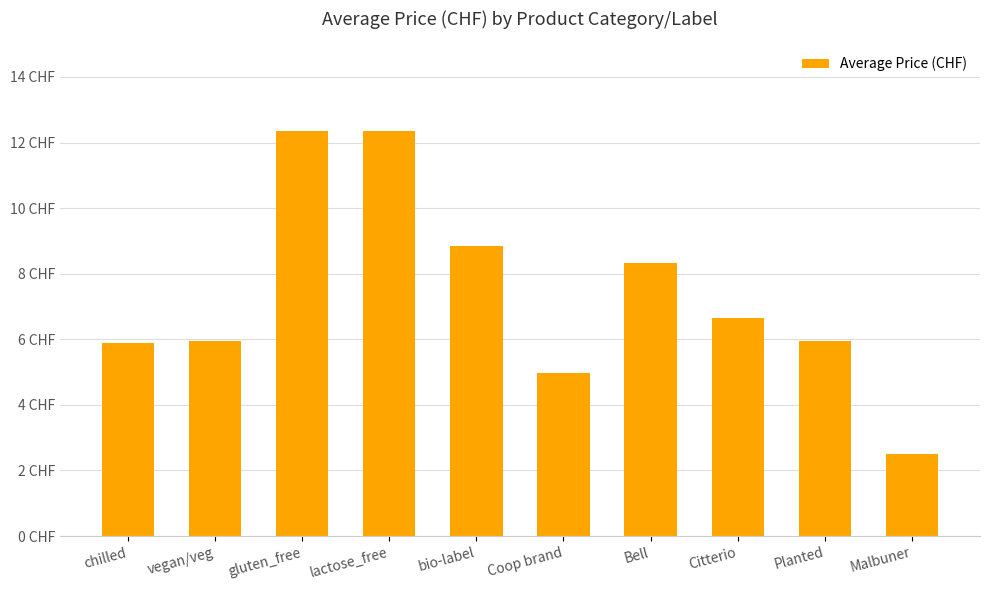

The chart shows a value of 11.7 at bio-label. True or false?

False